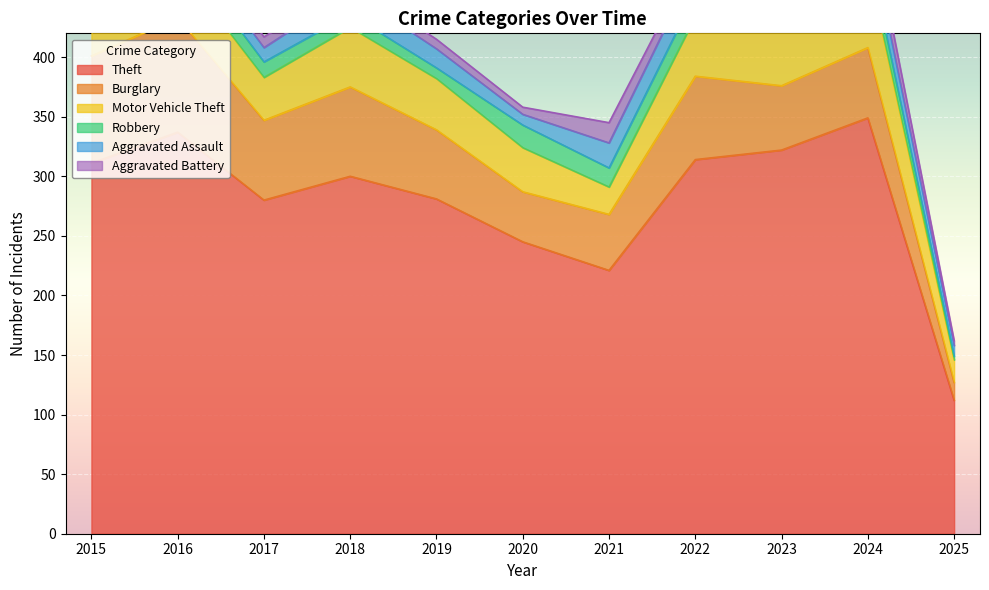

Reading right to left, what are all the values shown in this chart?

Theft: 2025=112	2024=349	2023=322	2022=314	2021=221	2020=245	2019=281	2018=300	2017=280	2016=337	2015=311
Burglary: 2025=15	2024=59	2023=54	2022=70	2021=47	2020=42	2019=58	2018=75	2017=67	2016=96	2015=90
Motor Vehicle Theft: 2025=19	2024=68	2023=57	2022=50	2021=23	2020=37	2019=43	2018=50	2017=36	2016=44	2015=27
Robbery: 2025=3	2024=16	2023=12	2022=19	2021=16	2020=19	2019=9	2018=11	2017=13	2016=15	2015=8
Aggravated Assault: 2025=9	2024=19	2023=22	2022=23	2021=21	2020=9	2019=16	2018=19	2017=12	2016=13	2015=12
Aggravated Battery: 2025=4	2024=18	2023=16	2022=9	2021=17	2020=6	2019=8	2018=8	2017=9	2016=13	2015=13